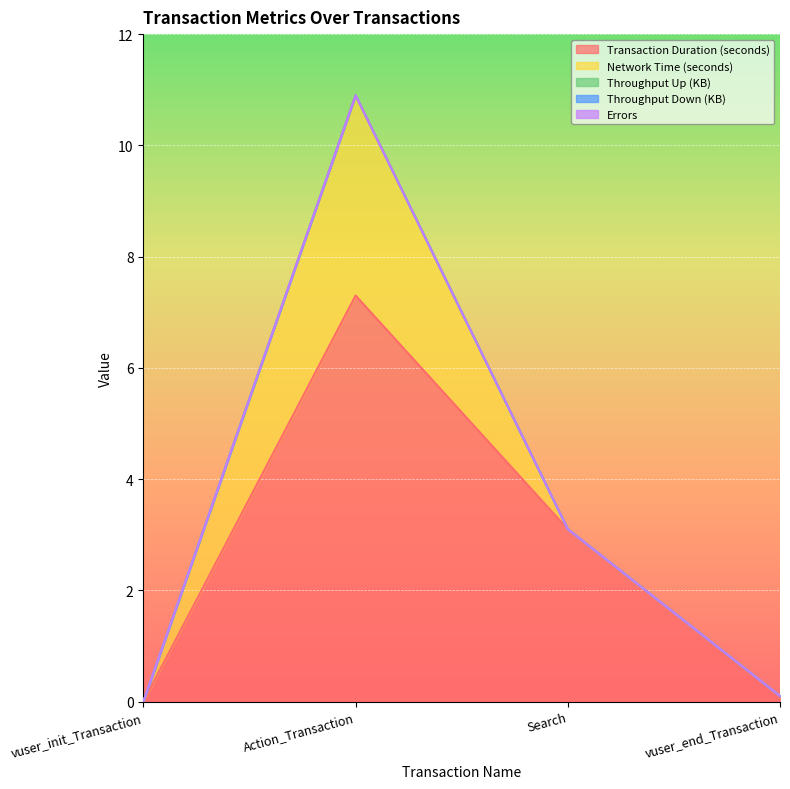

At which category does the chart reach its peak across all series?

Action_Transaction